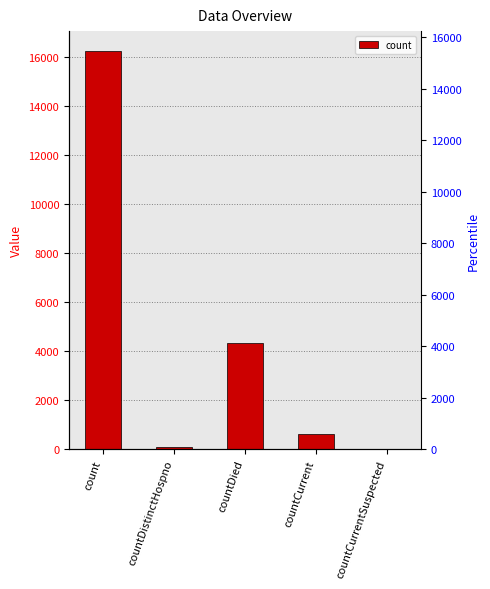

Which label corresponds to the smallest value in the chart?

countCurrentSuspected